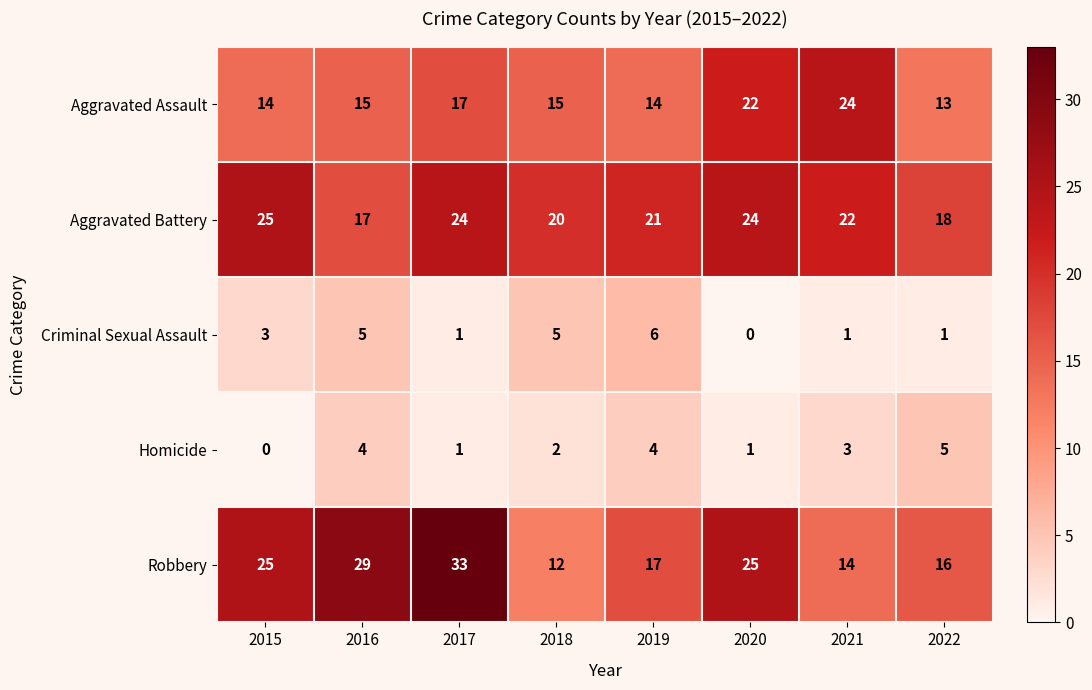

At which label does Aggravated Battery first exceed 22?

2015